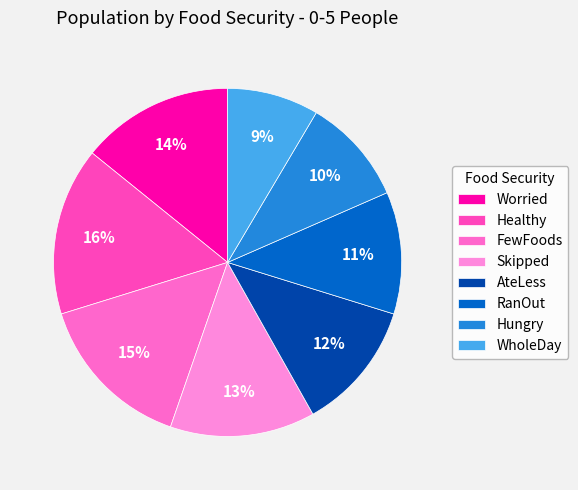

True or false: AteLess accounts for 12% of the total.

True